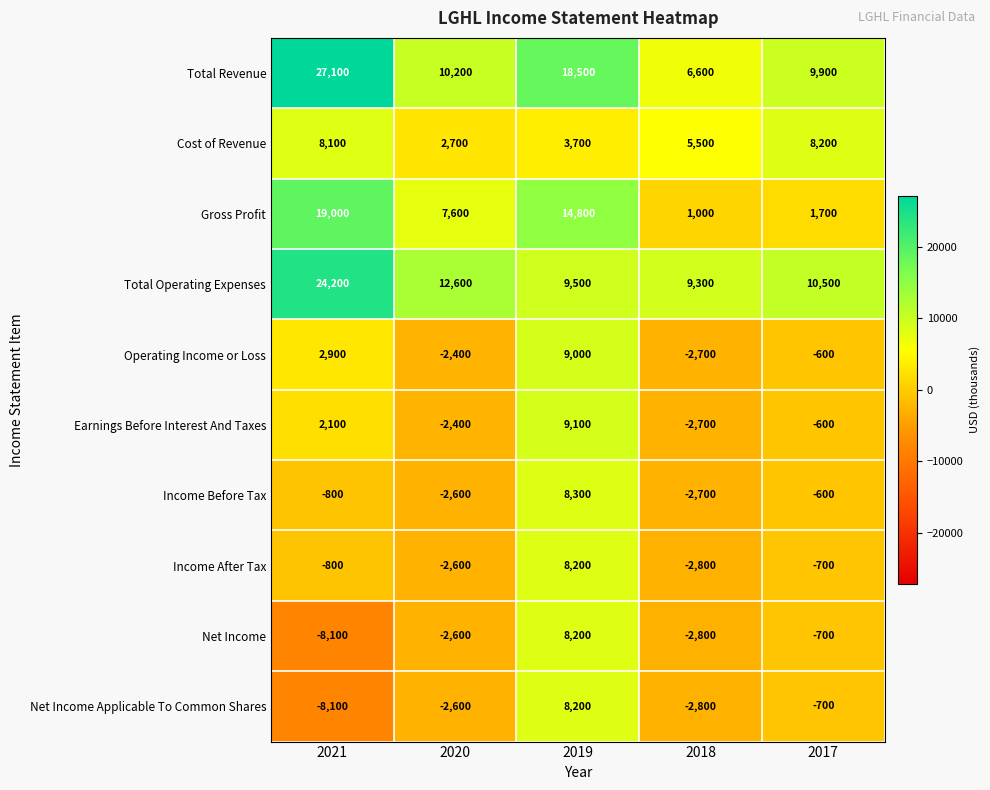

Count the number of data series in this chart.

10